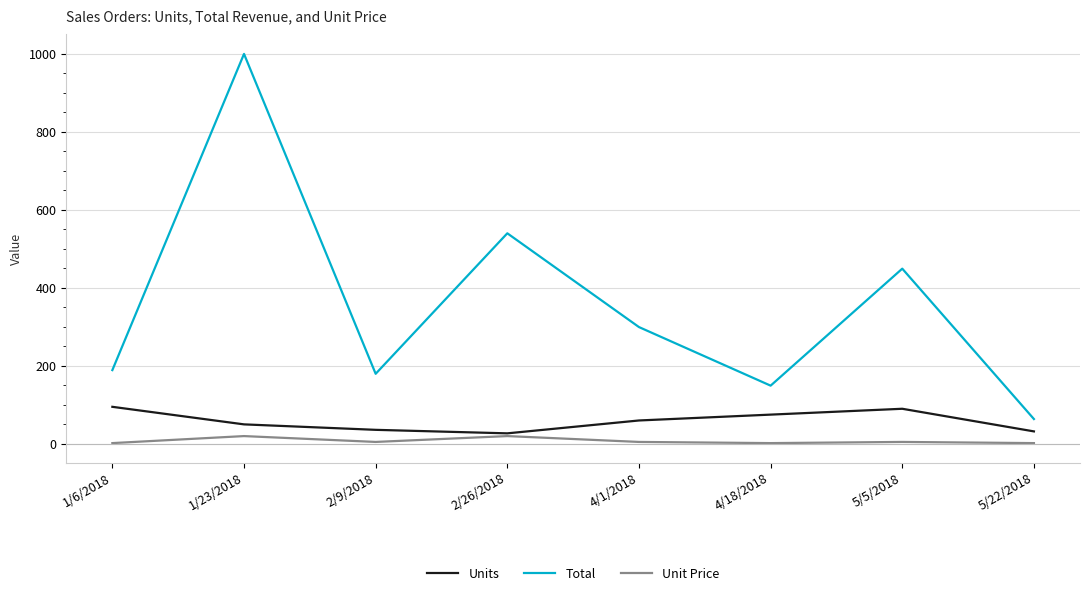

Between 2/26/2018 and 4/1/2018, which series saw the biggest shift?

Total